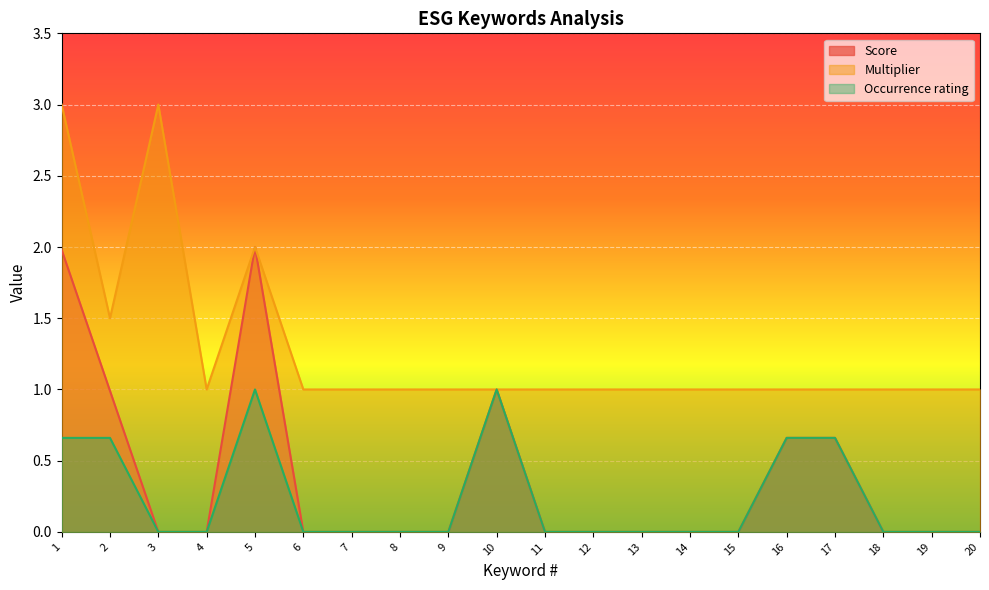

Which series changed the most between 4 and 16?

Score